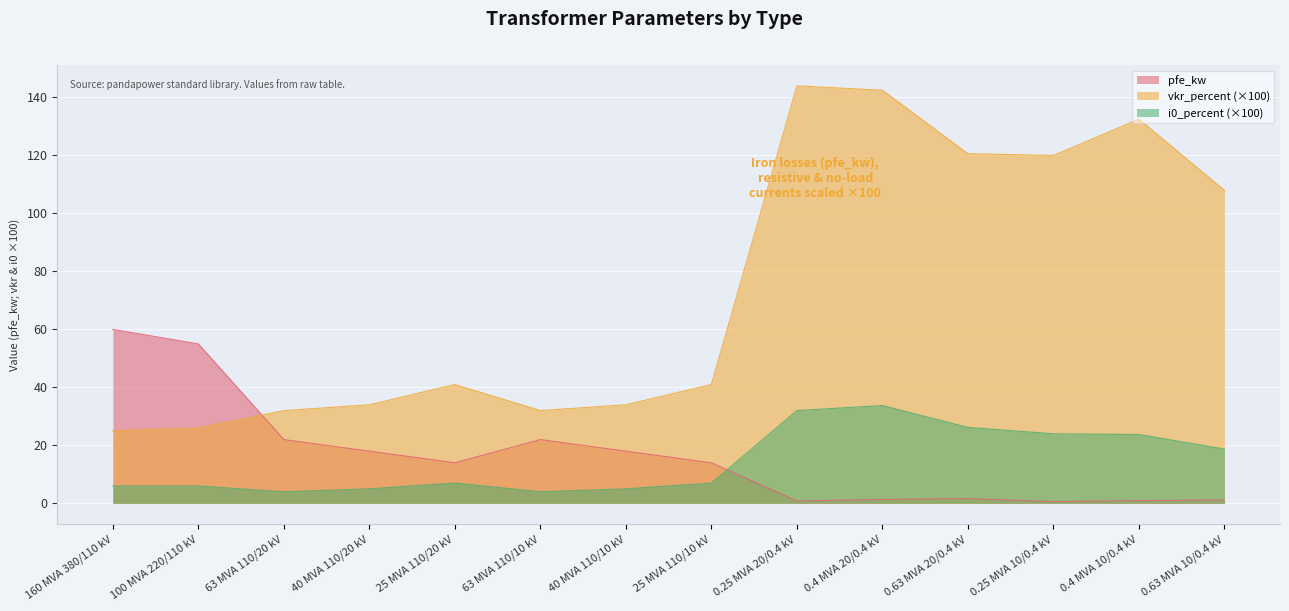

Read the pfe_kw value at 0.4 MVA 20/0.4 kV.

1.4